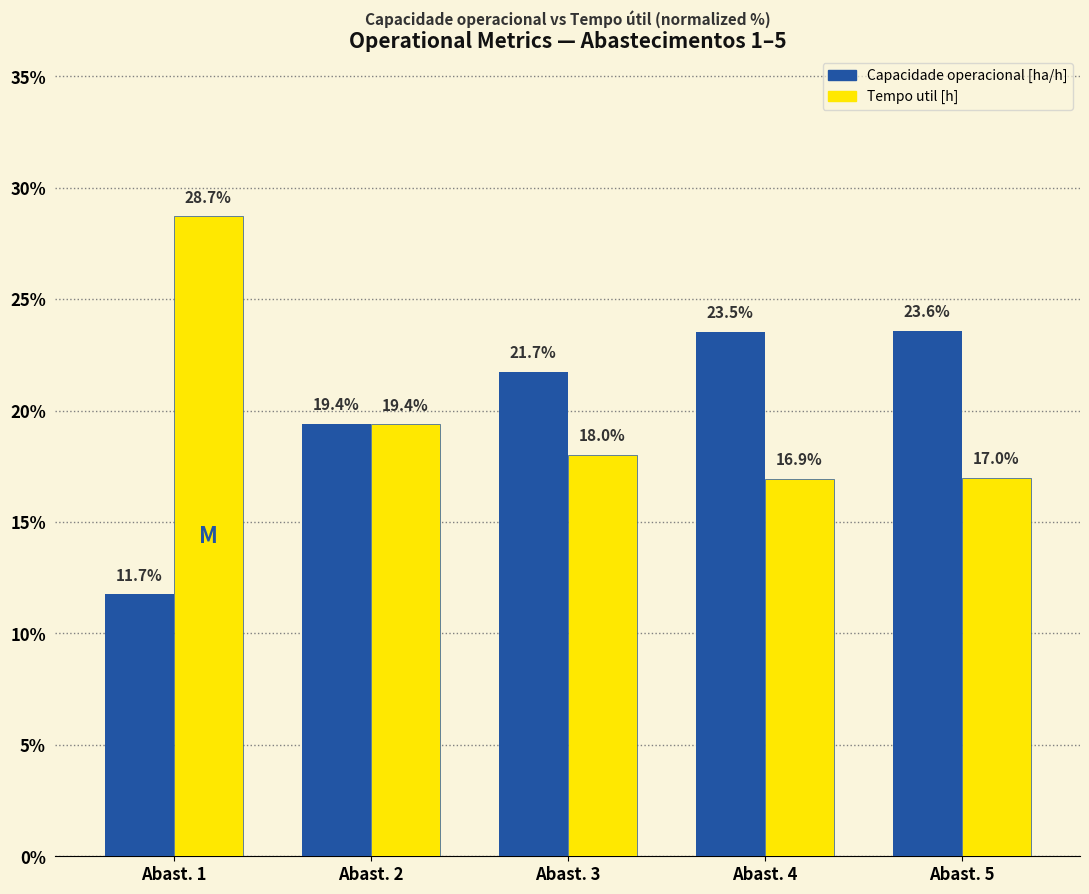

Reading left to right, transcribe all the data shown in this chart.

Capacidade operacional [ha/h]: 11.7	19.4	21.7	23.5	23.6
Tempo util [h]: 28.7	19.4	18.0	16.9	17.0